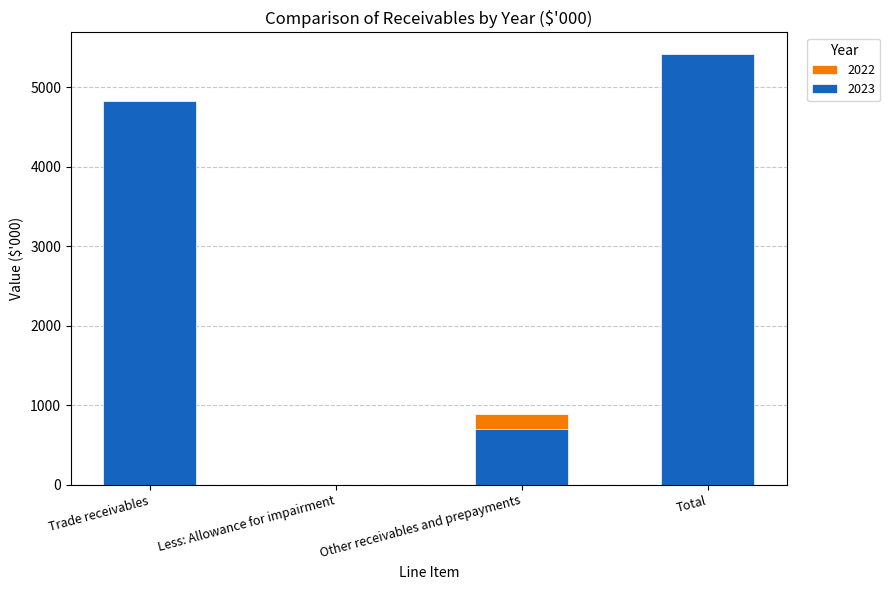

What is the difference between the 2022 values at Other receivables and prepayments and Less: Allowance for impairment?

887